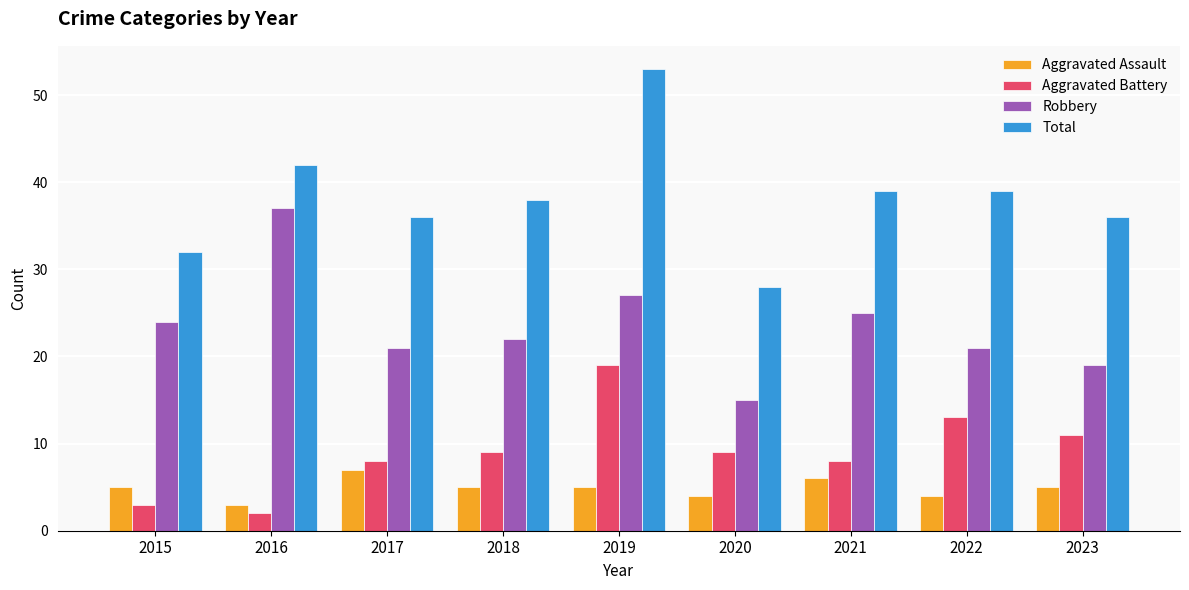

At how many categories does at least one series exceed 26?

9